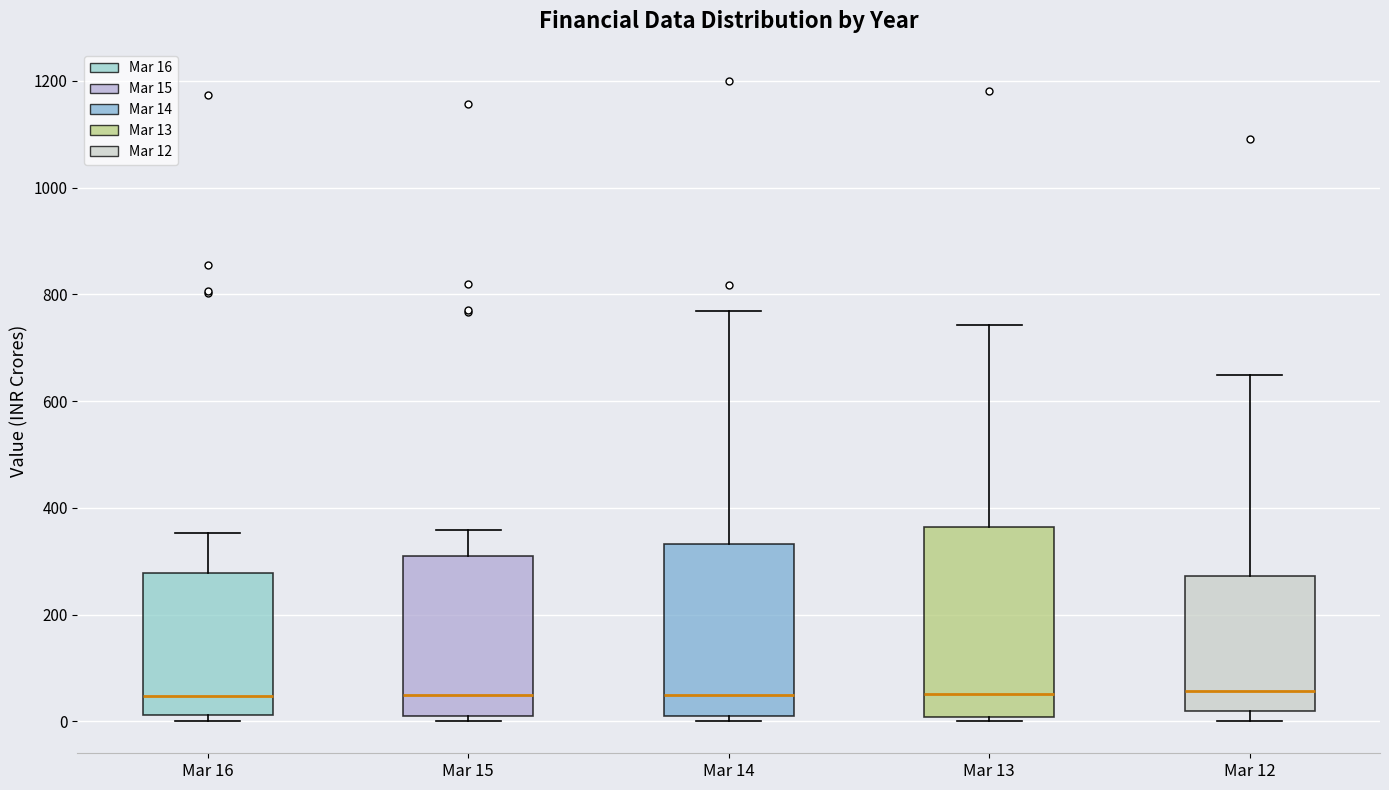

Reading left to right, transcribe this box plot: for each box, give where its median line is, the range the box spans, and where its two whiskers end, as read against the y-axis. The values are not printed on the chart, so give them approximately, as read against the axis.

Mar 16: median 40, box 20 to 280, whiskers 0 to 360
Mar 15: median 40, box 0 to 300, whiskers 0 (just below the box's lower edge) to 360
Mar 14: median 40, box 20 to 340, whiskers 0 to 760
Mar 13: median 60, box 0 to 360, whiskers 0 (just below the box's lower edge) to 740
Mar 12: median 60, box 20 to 280, whiskers 0 to 640